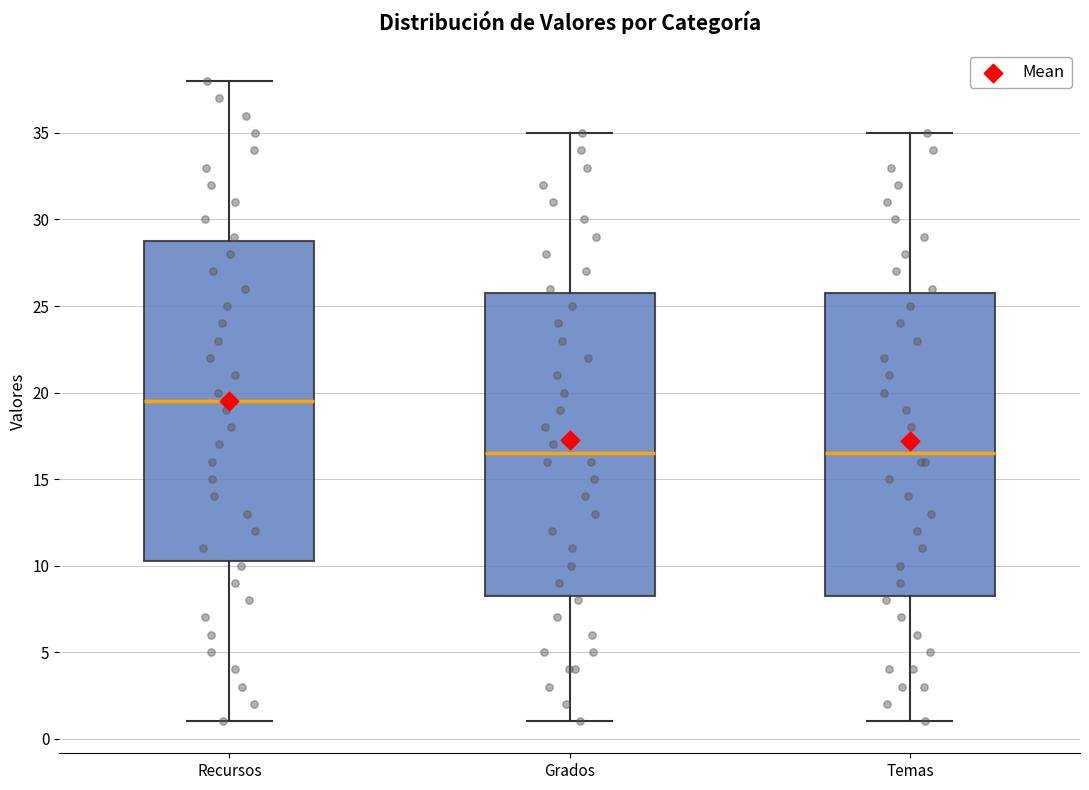

Comparing the boxes themselves (not the whiskers), which one is the tallest?

Recursos